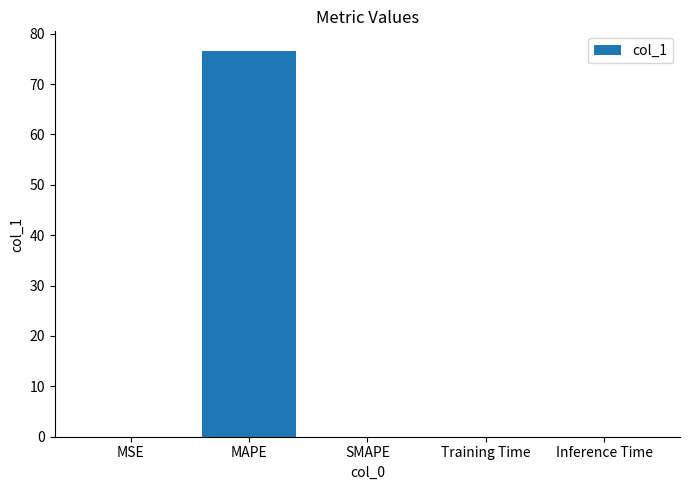

Between MAPE and MSE, which is larger?

MAPE